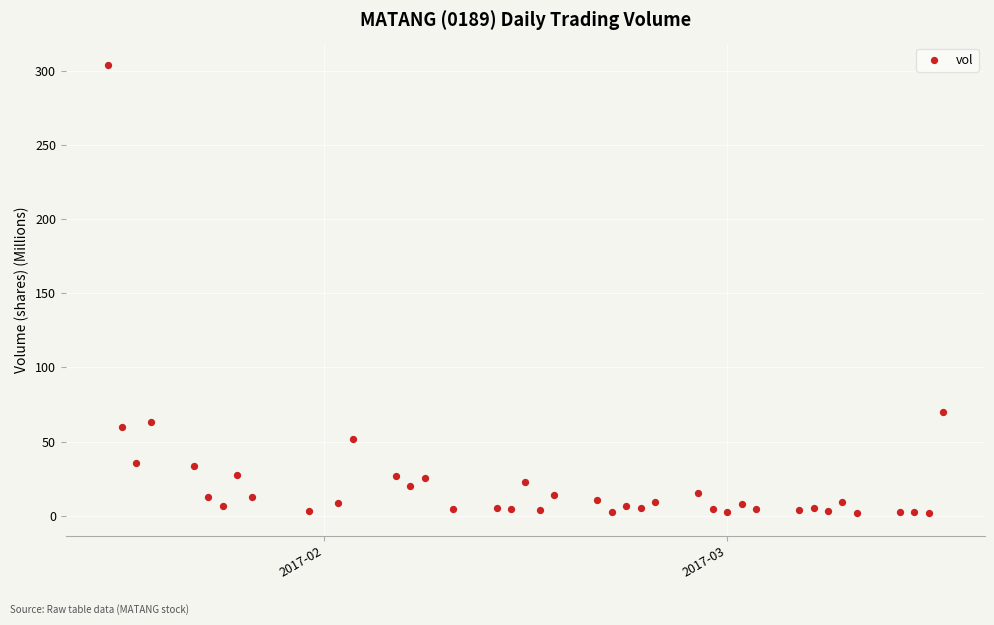

What is the range of X values (max minus min)?

58.0